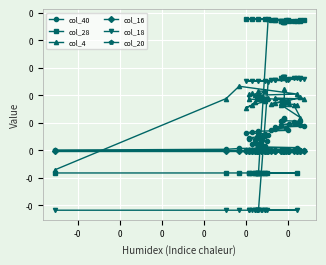

What is the sum of all col_28 values?

8.3